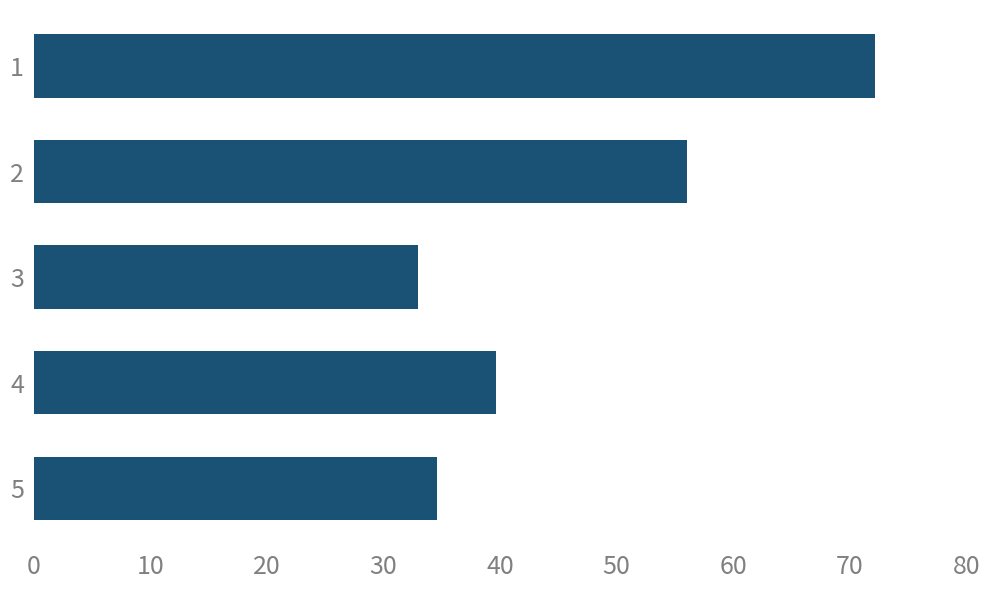

Reading top to bottom, list all the values displayed in this chart.

72.2	56.0	33.0	39.7	34.6